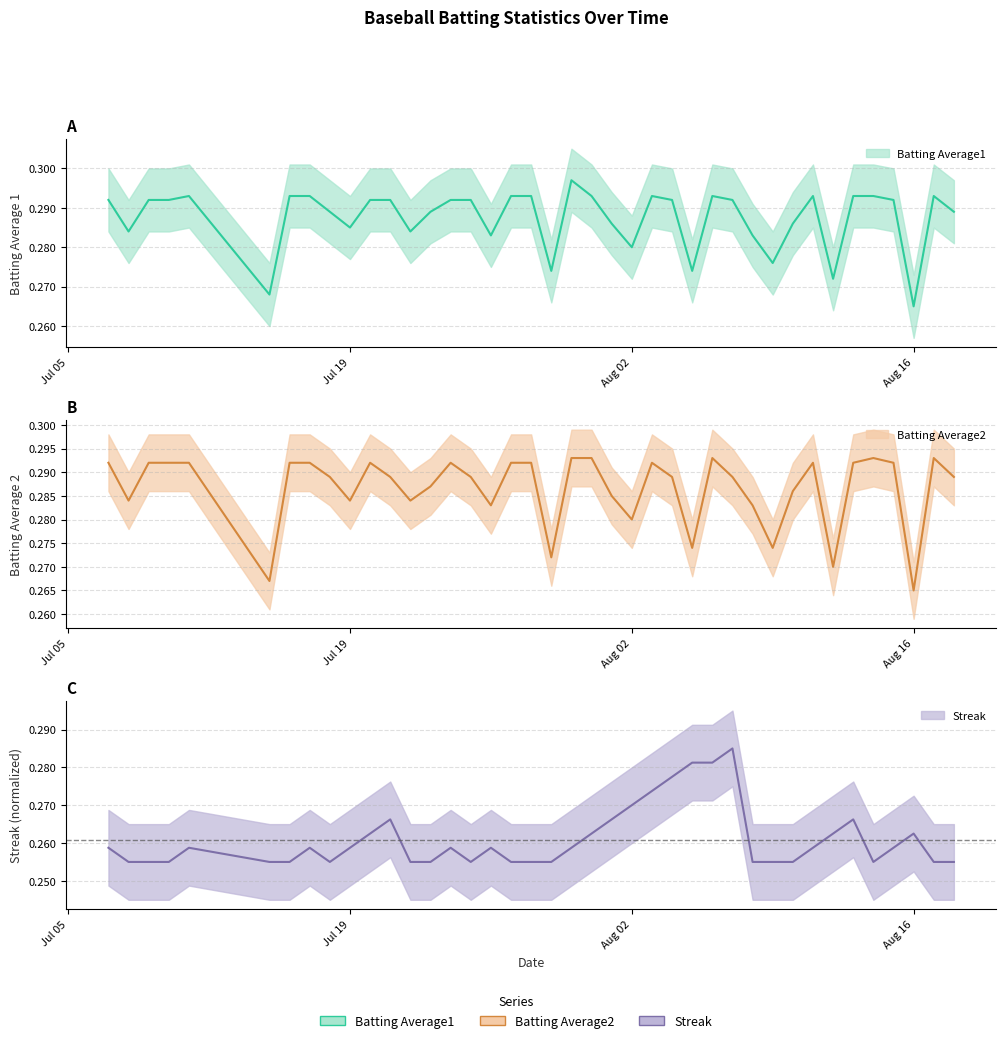

Count the number of categories in the chart.

40